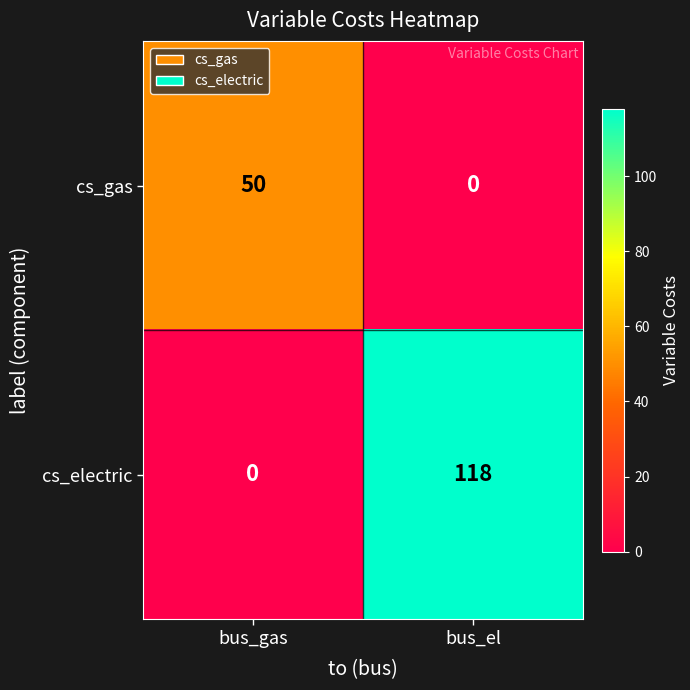

Rank the series at bus_gas from lowest to highest value.

cs_electric, cs_gas